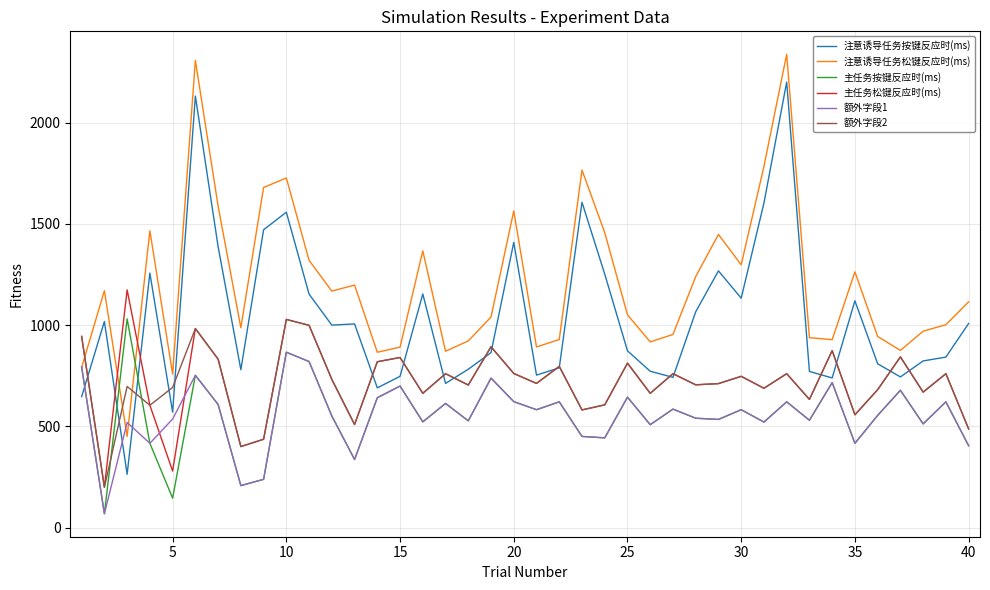

Which series has the largest range (max minus min)?

注意诱导任务按键反应时(ms)